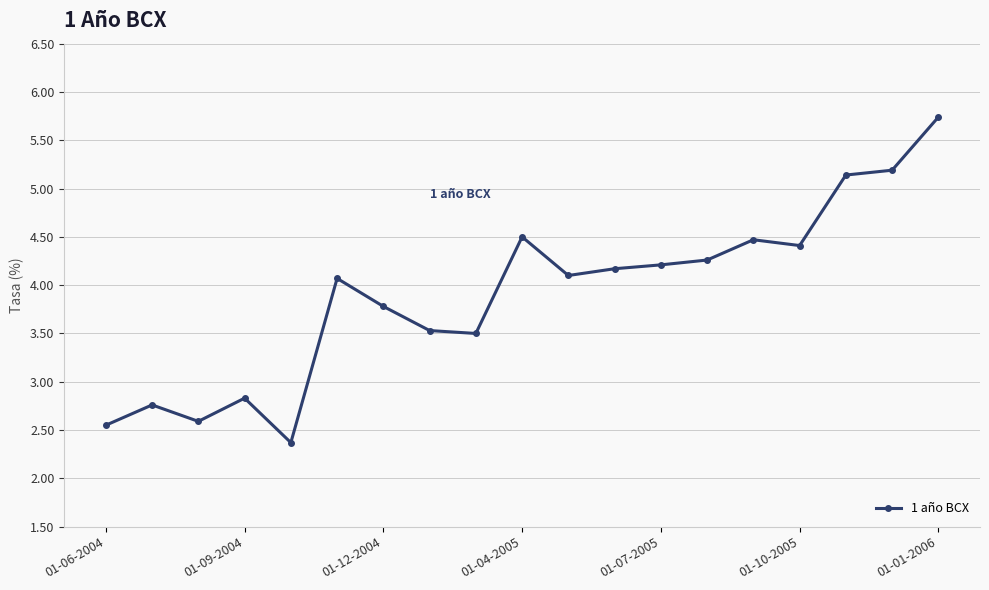

True or false: the data has more than 1 interior local peaks.

True